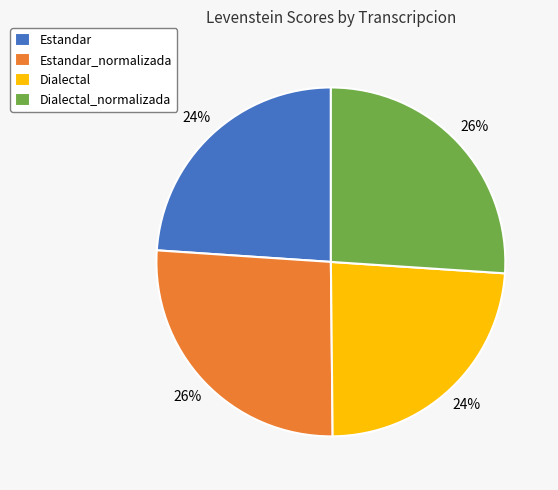

Which has a higher value, Estandar_normalizada or Dialectal?

Estandar_normalizada